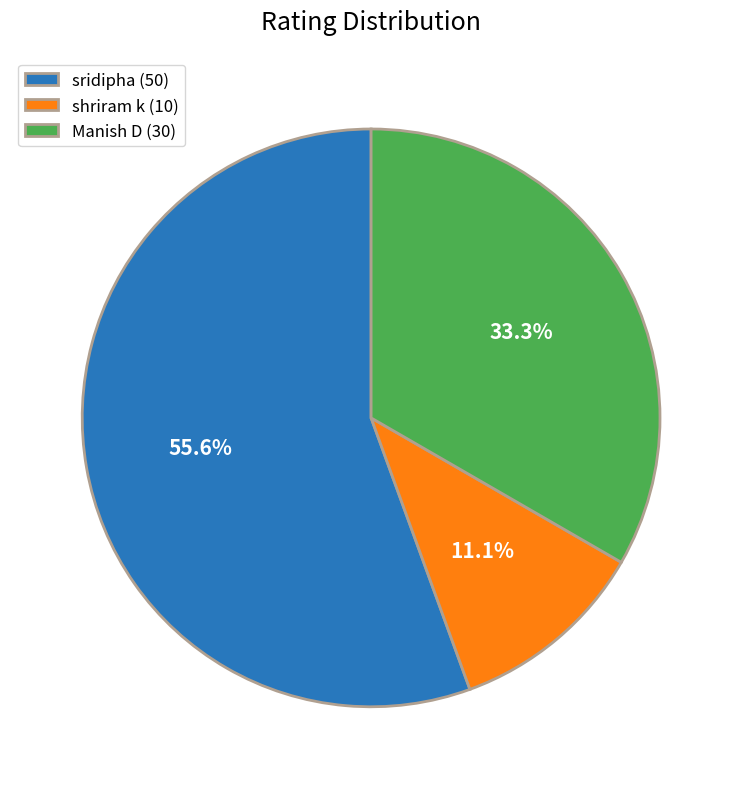

To the nearest percent, what is the combined percentage of Manish D and shriram k?

44%